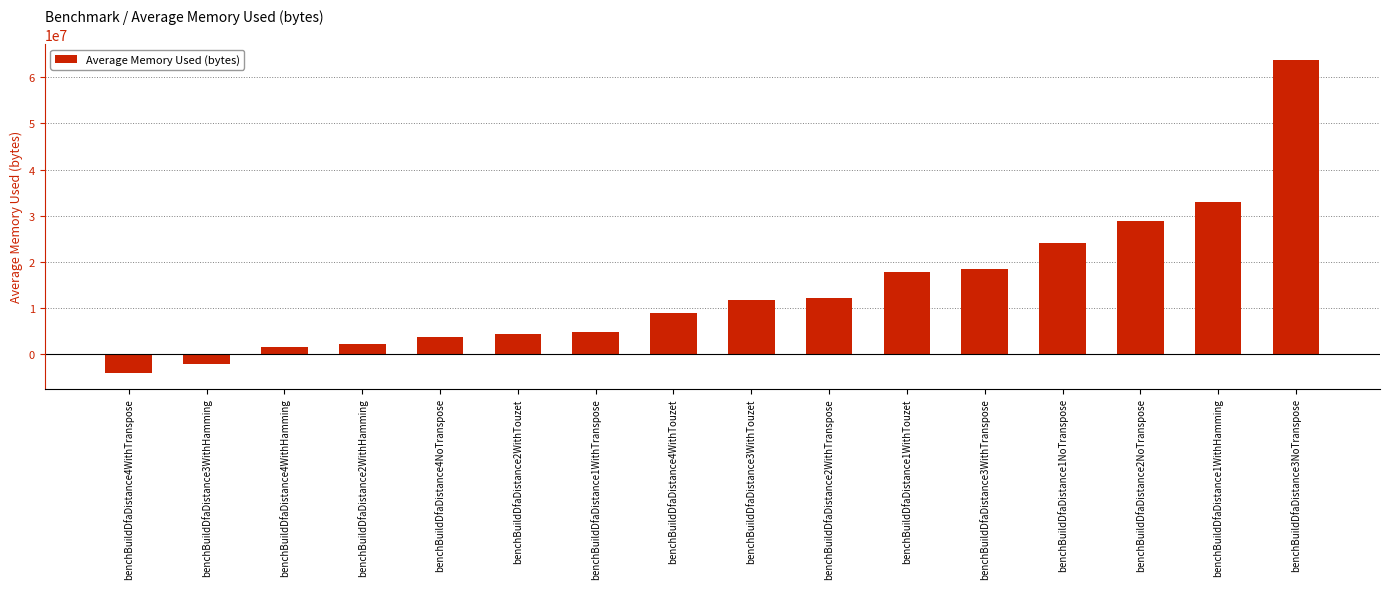

At which label is the value closest to 29839406?

benchBuildDfaDistance2NoTranspose